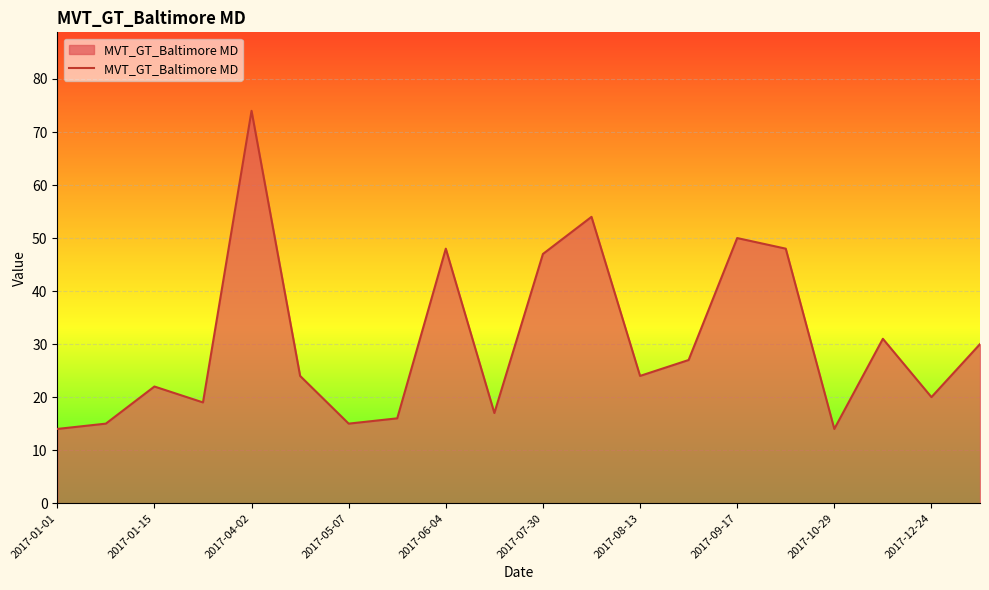

What is the difference between the second highest and second lowest values?

40